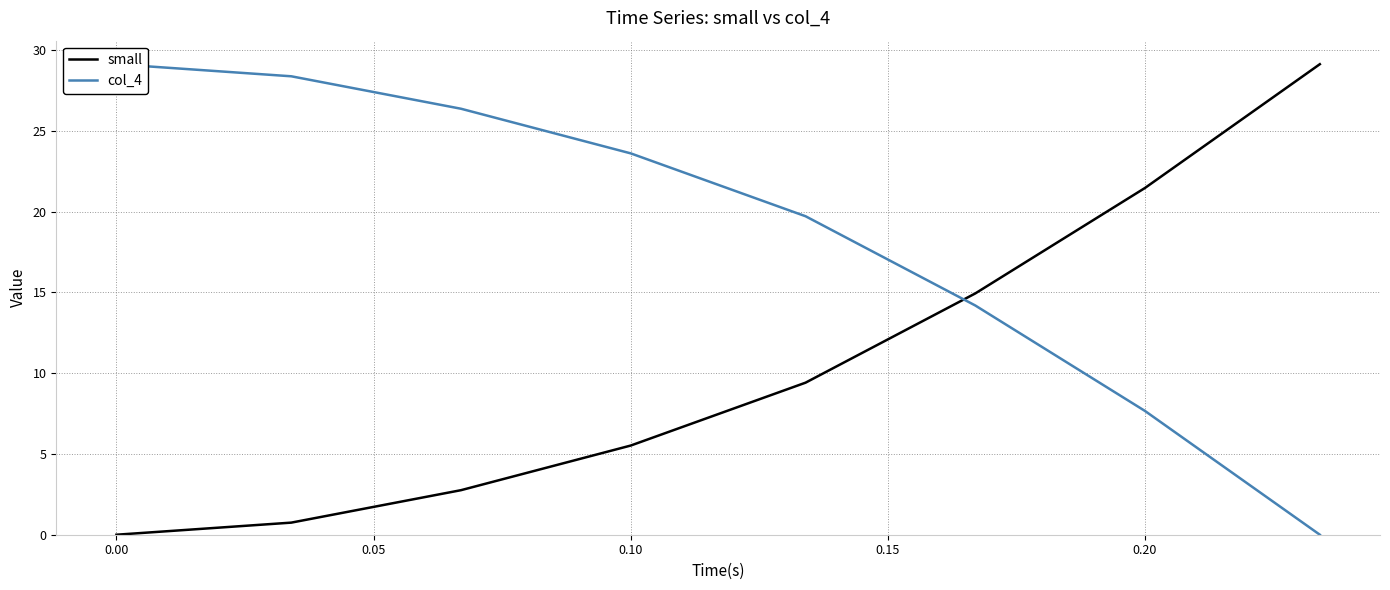

What is the maximum value for small?

29.1